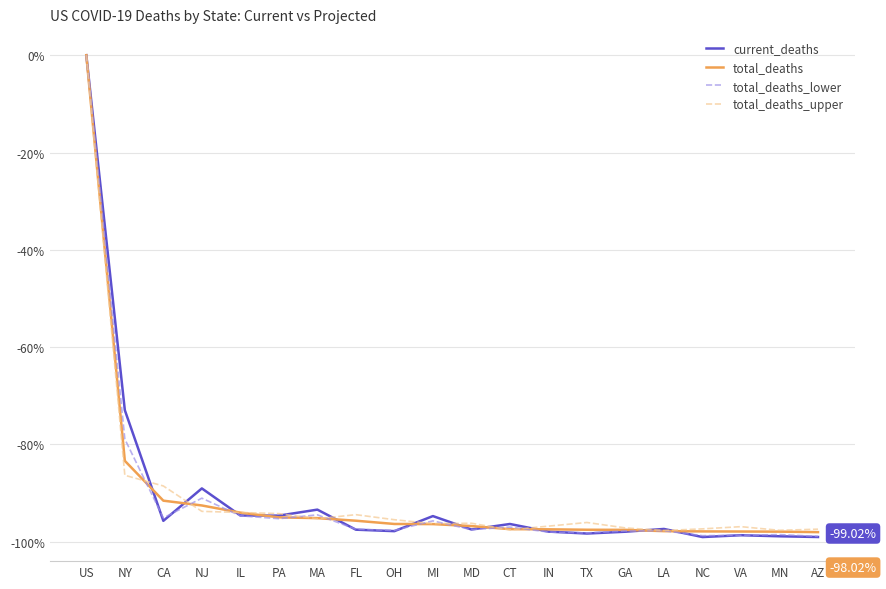

At which label does total_deaths_upper first exceed -96?

US